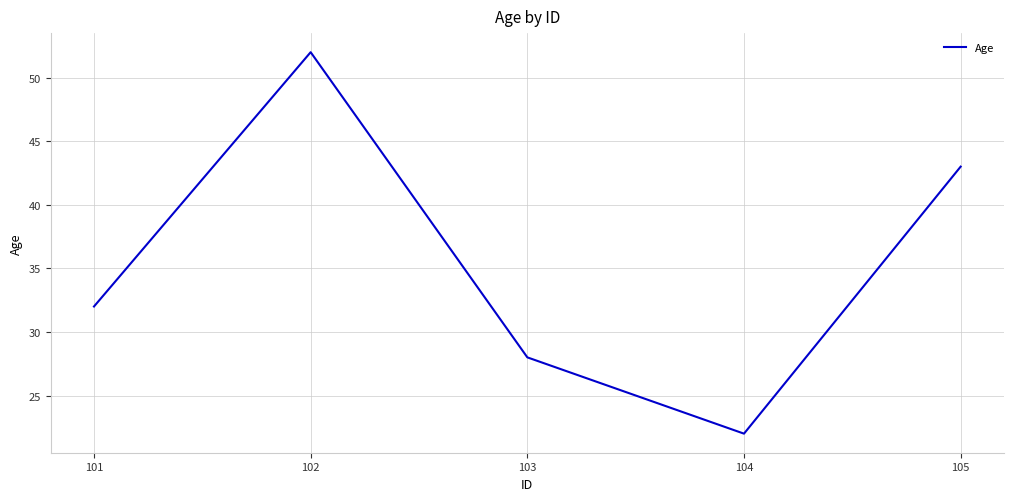

List the labels in order of value, smallest first.

104, 103, 101, 105, 102